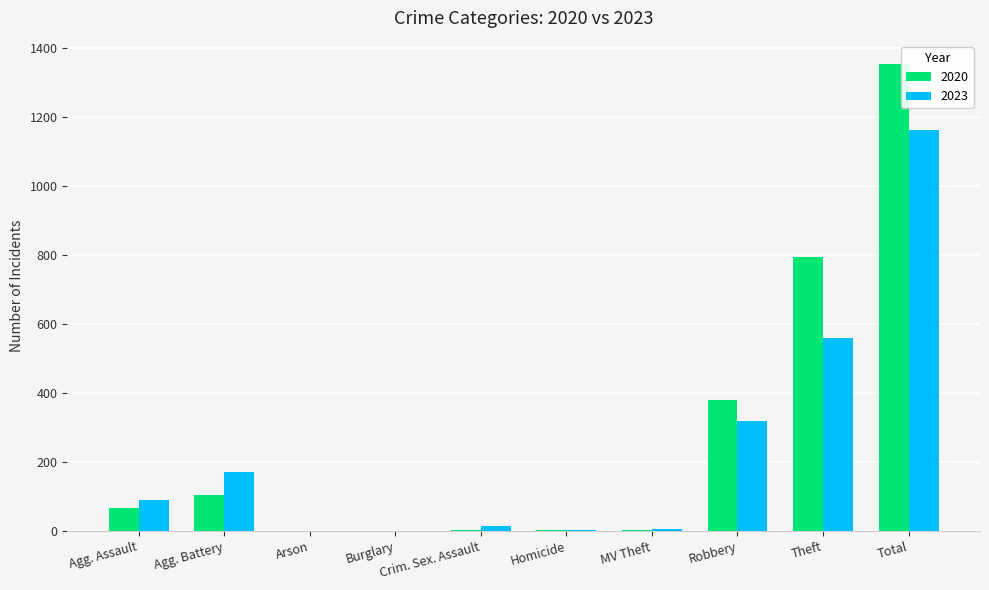

Is the value of 2023 at Robbery greater than the value of 2020 at Arson?

Yes